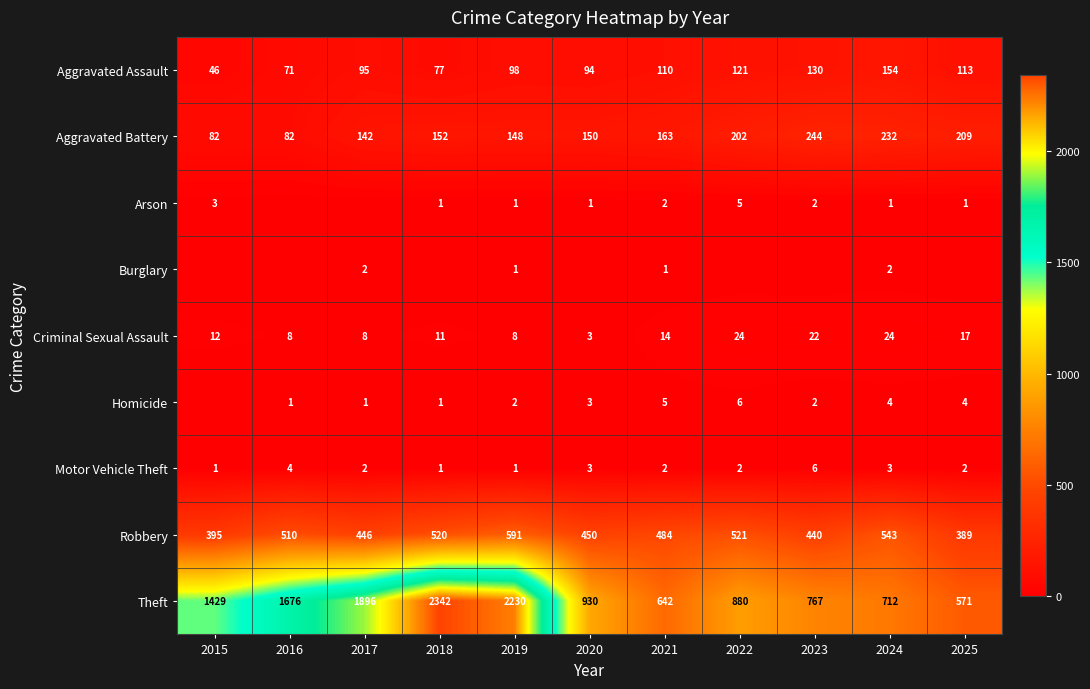

What is the difference between the second highest and second lowest values in the Criminal Sexual Assault series?

16